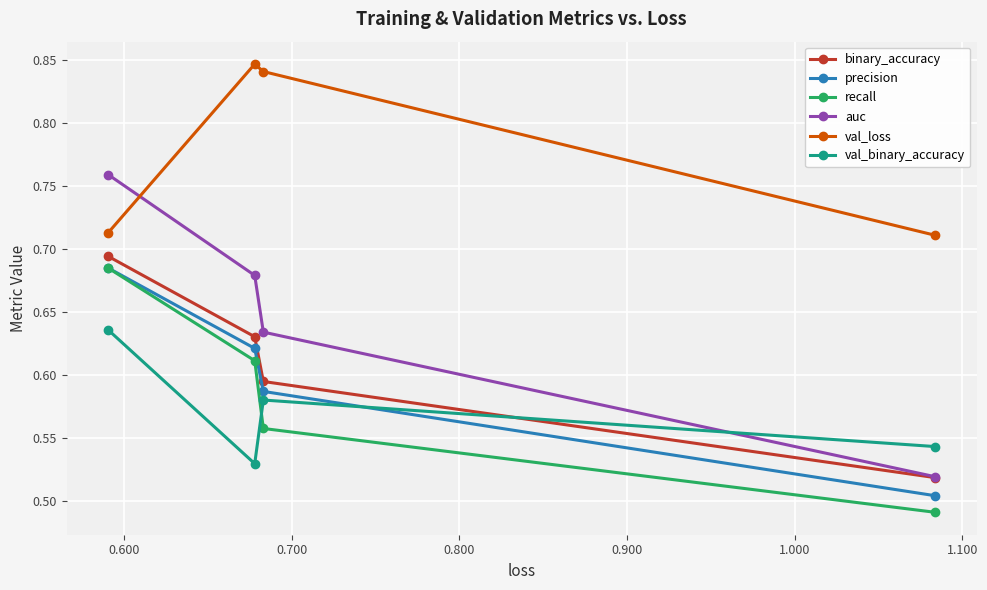

How many val_binary_accuracy values are between 0 and 1?

4